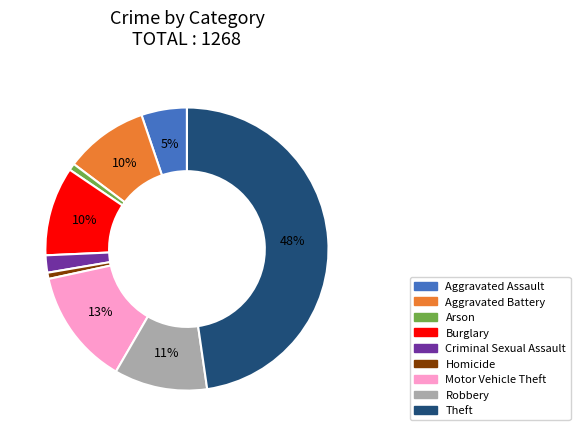

The Homicide slice represents 1% of the pie. True or false?

True